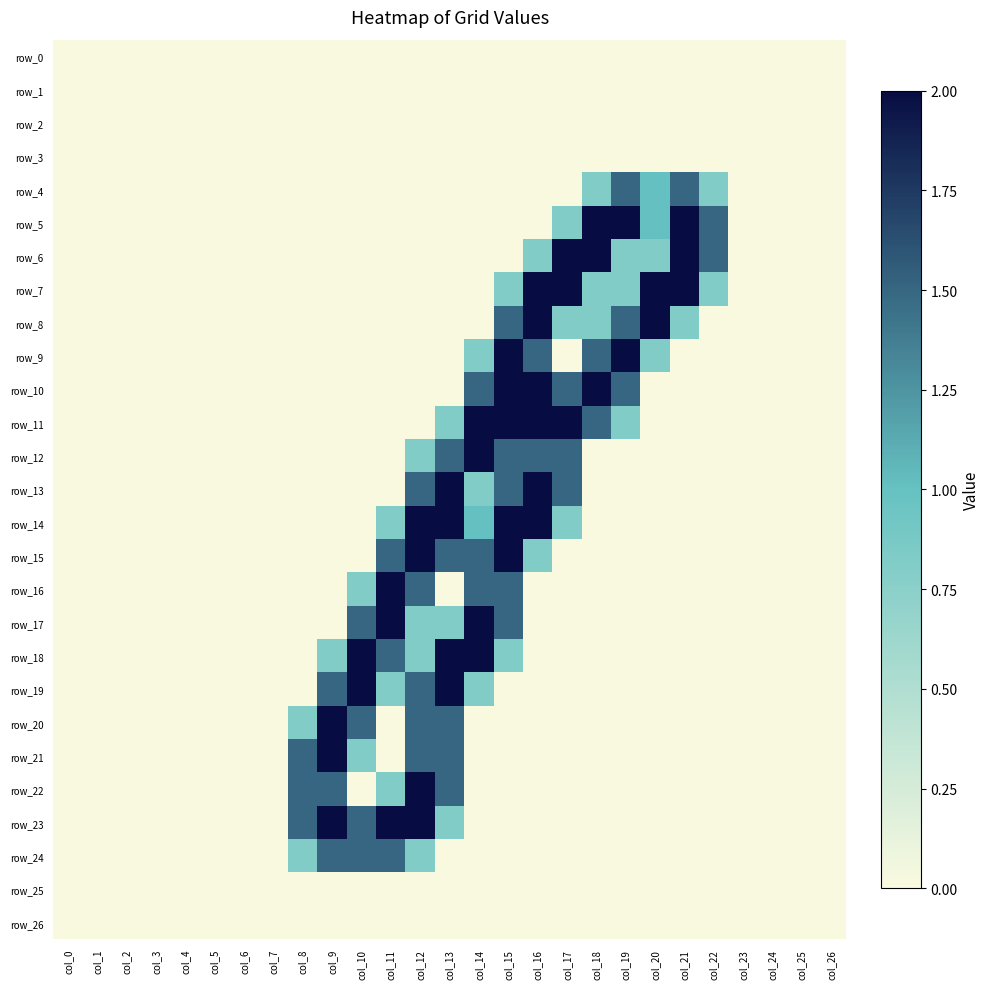

What is the maximum value shown in the chart?

2.0